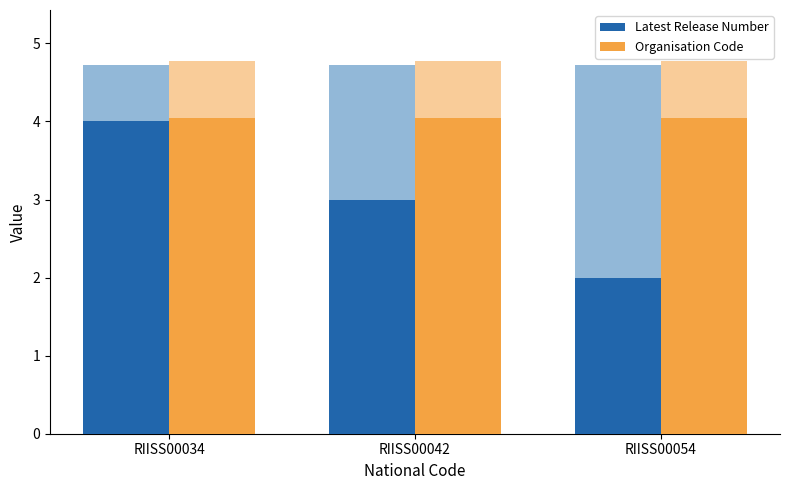

Rank the series at RIISS00034 from lowest to highest value.

Latest Release Number, Organisation Code